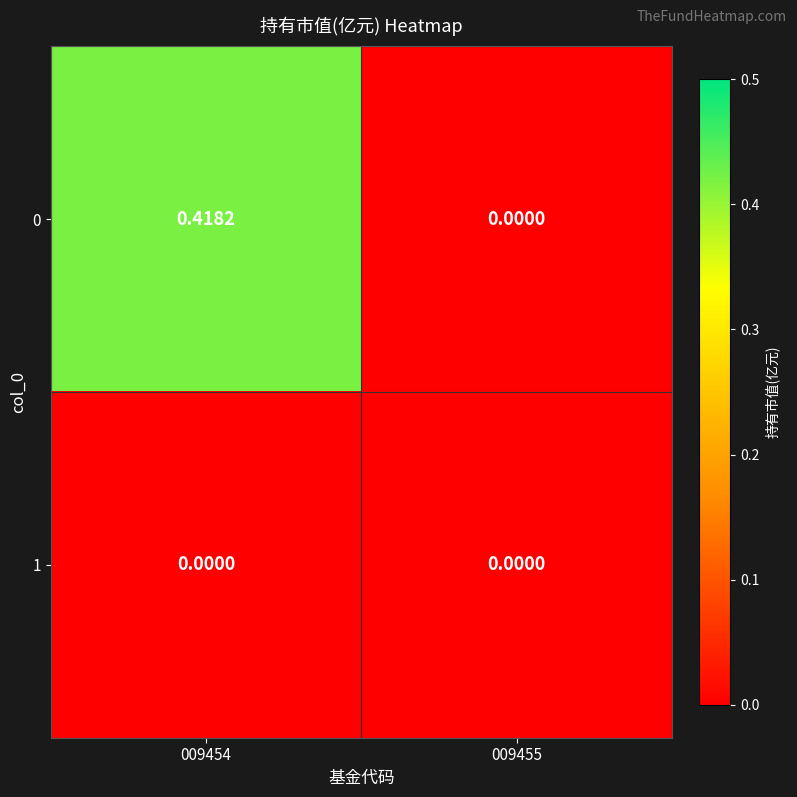

Reading left to right, list all the values displayed in this chart.

0: 009454=0.4	009455=0.0
1: 009454=0.0	009455=0.0